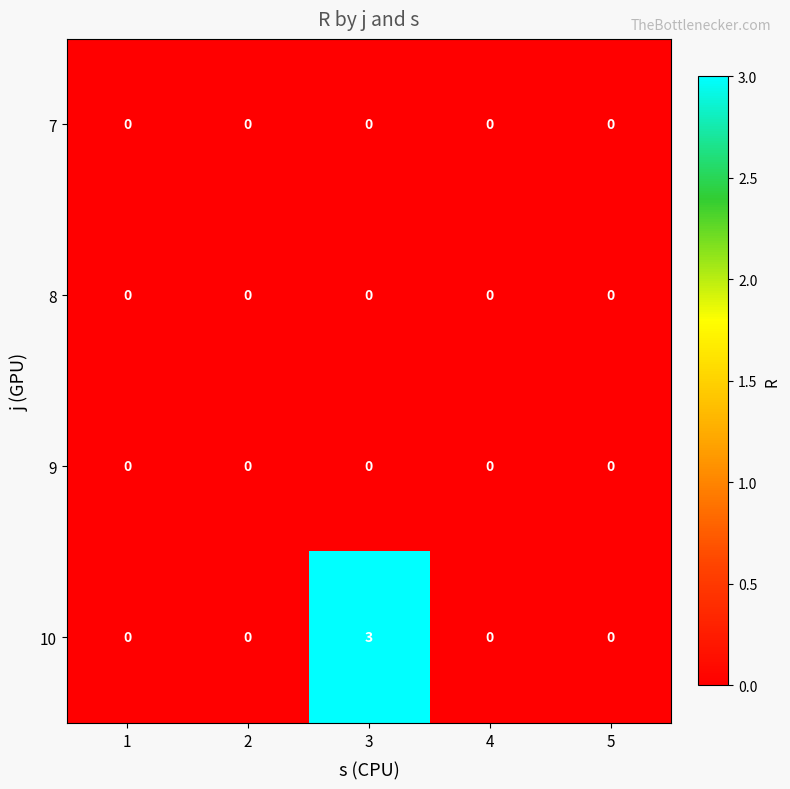

How many series are shown in this chart?

4